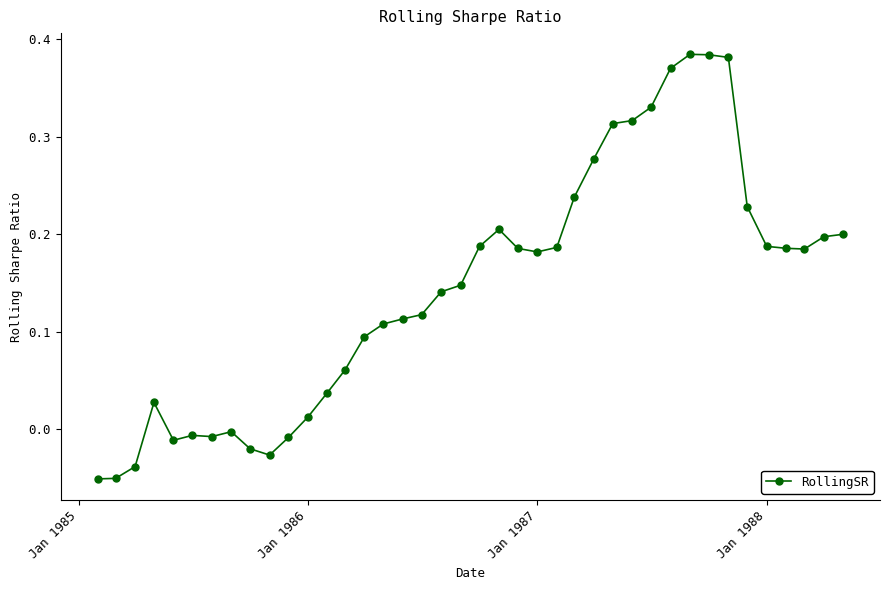

What is the sum of all values?

5.8